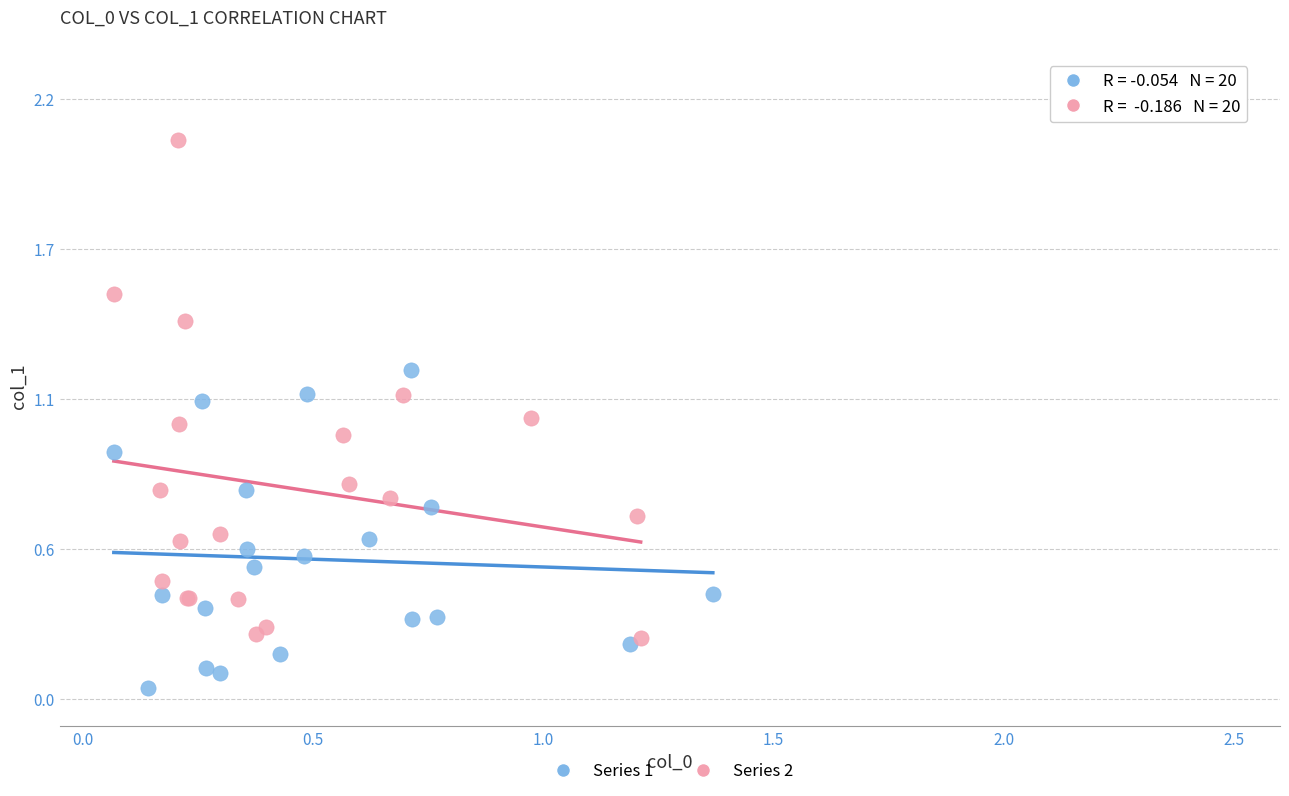

What are all the series names shown in the legend?

Series 1, Series 2